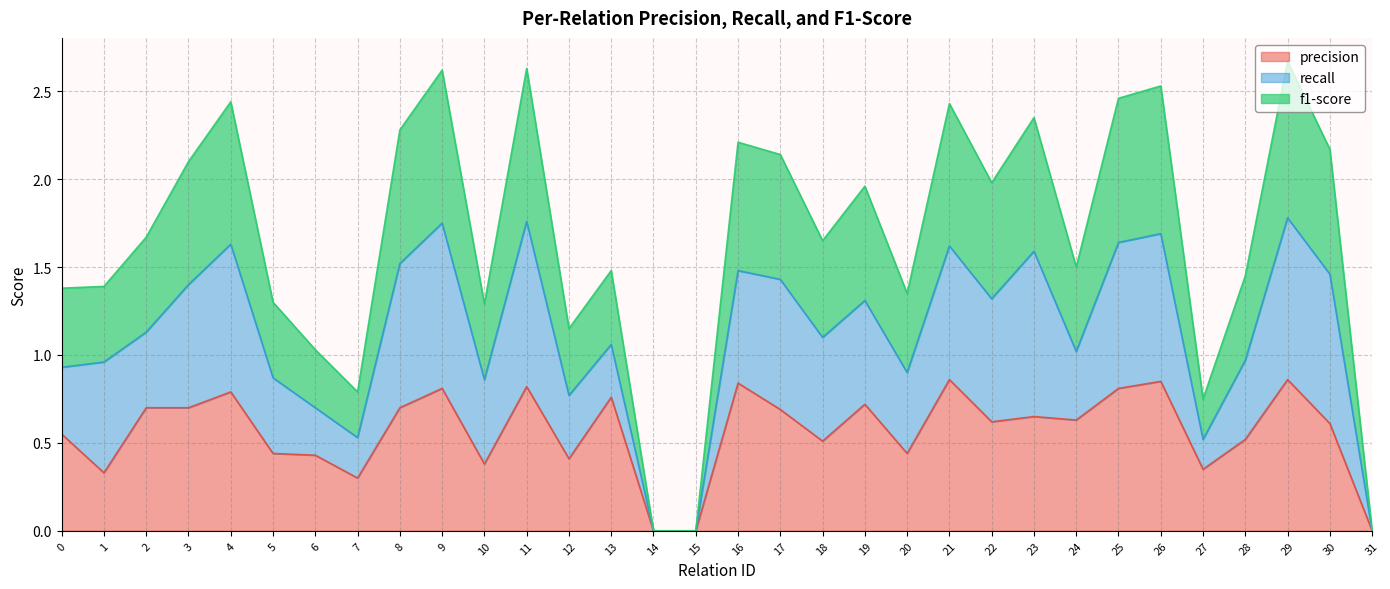

Which series has the largest total across all categories?

f1-score